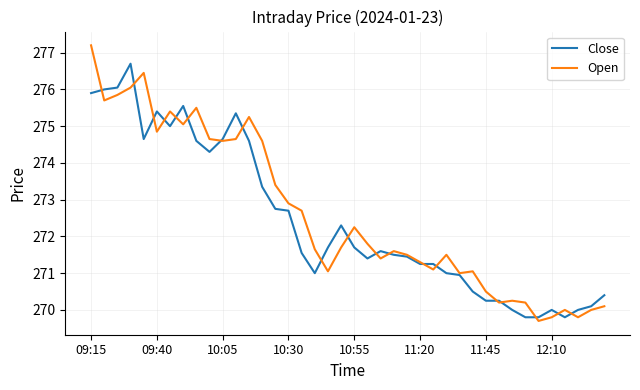

List the series in order of their peak value, highest first.

Open, Close